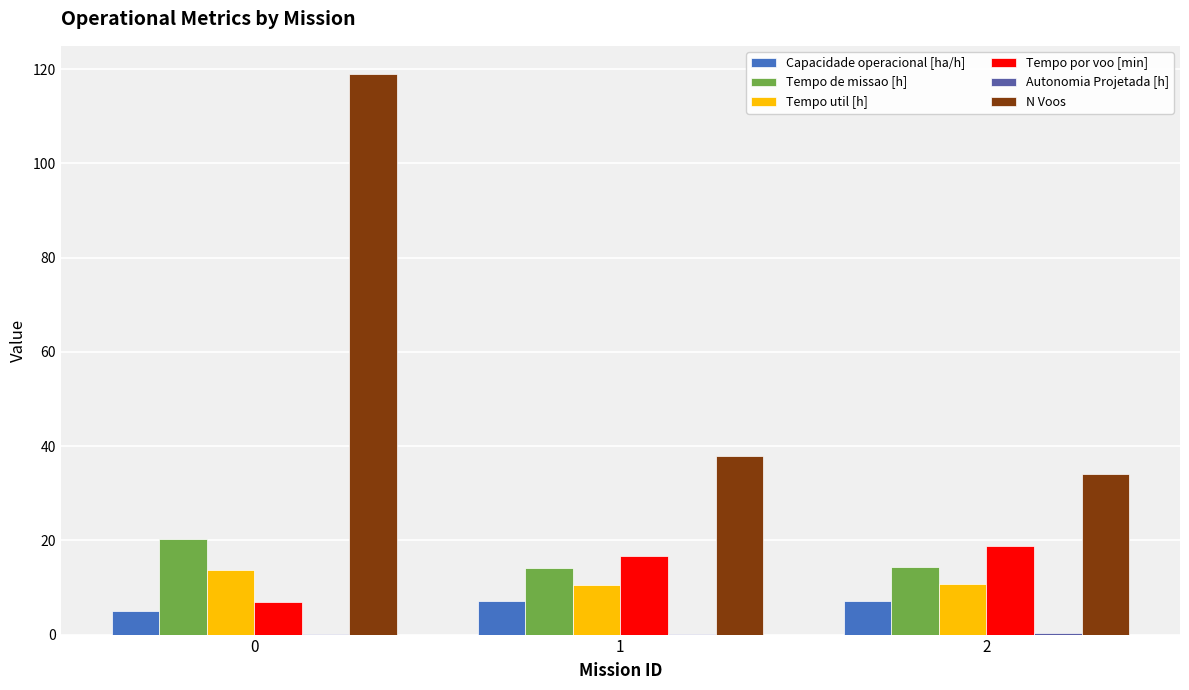

What is the average value of the Tempo util [h] series?

11.7